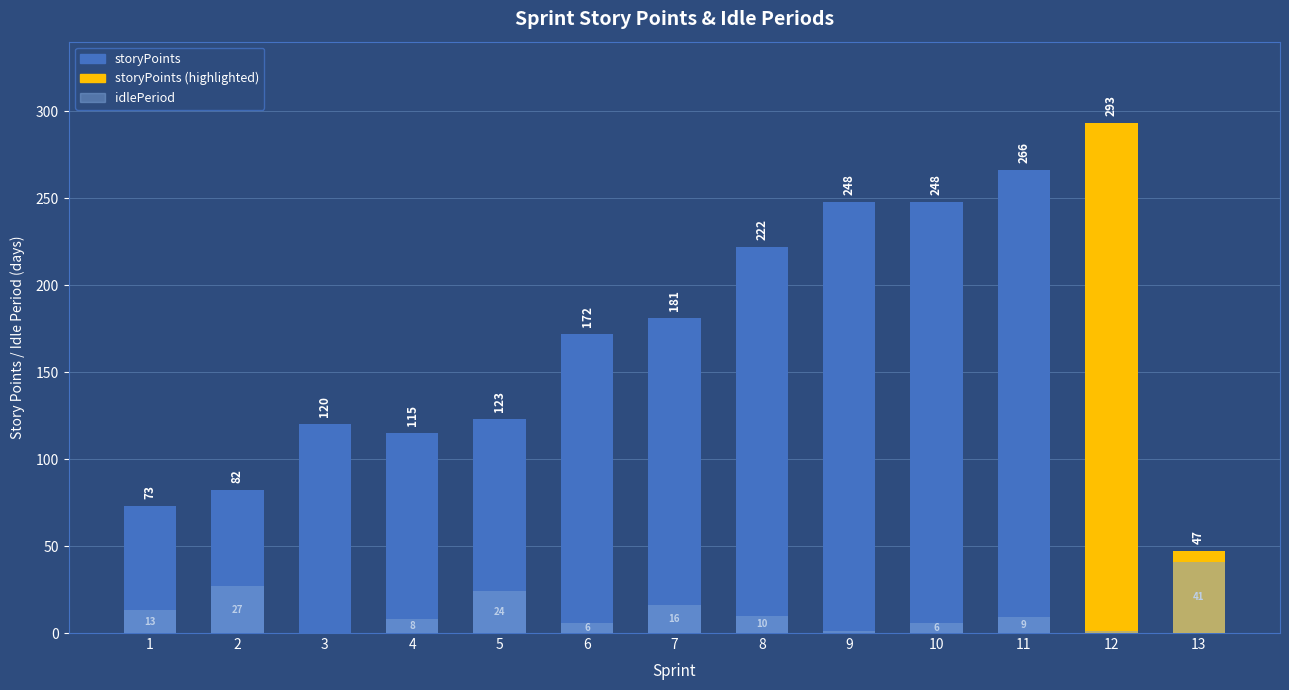

How many values in idlePeriod are above zero?

12